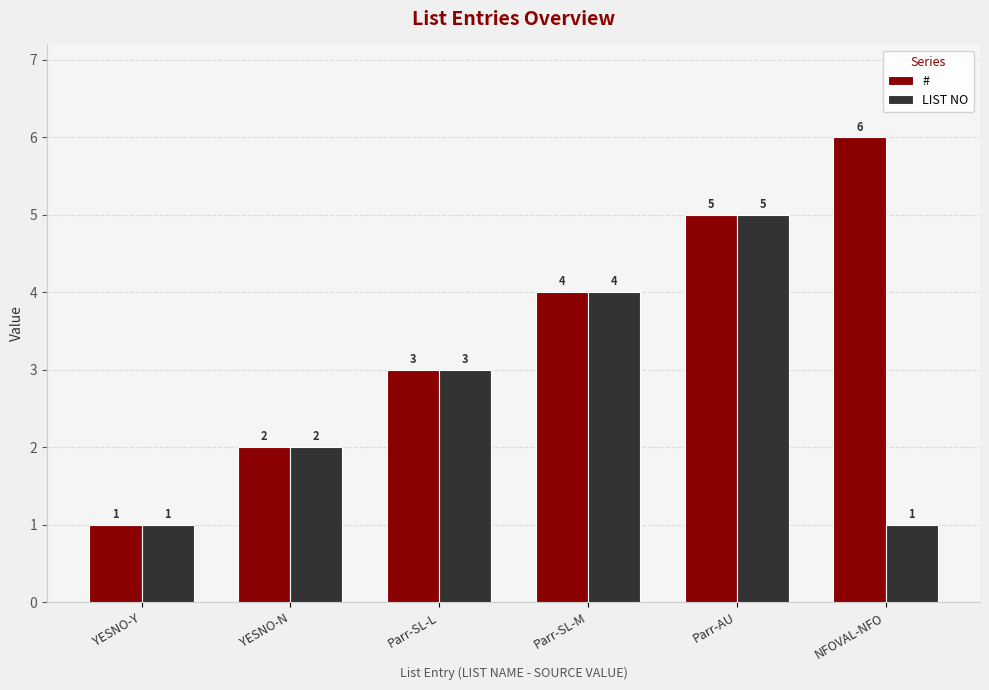

What is the minimum value for LIST NO?

1